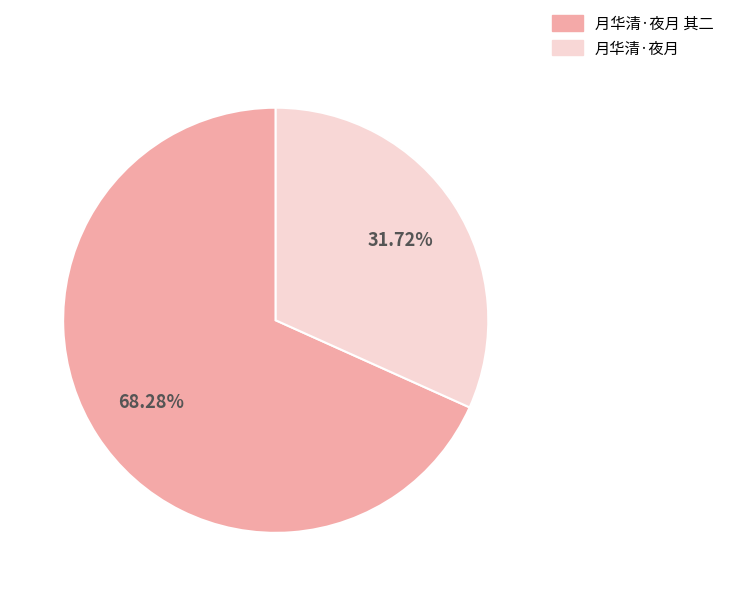

Is there any slice that represents more than half of the pie?

Yes